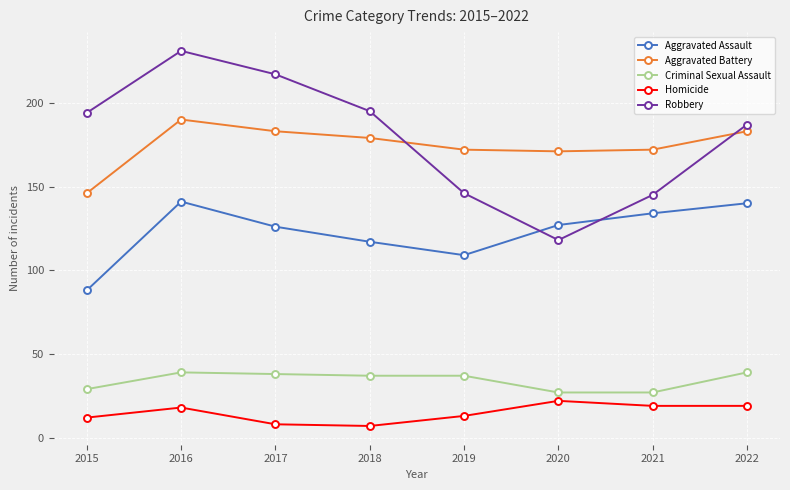

True or false: Criminal Sexual Assault and Robbery intersect in this chart.

False